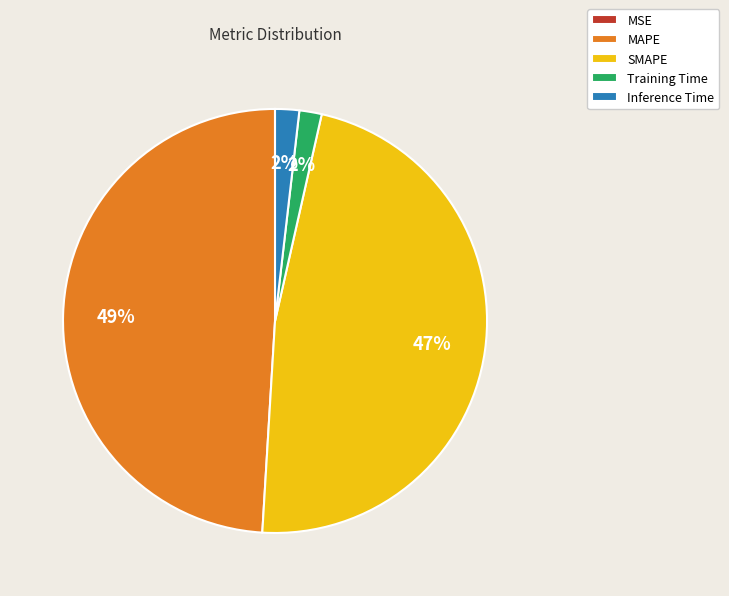

Is the sum of Inference Time and MAPE greater than half?

Yes